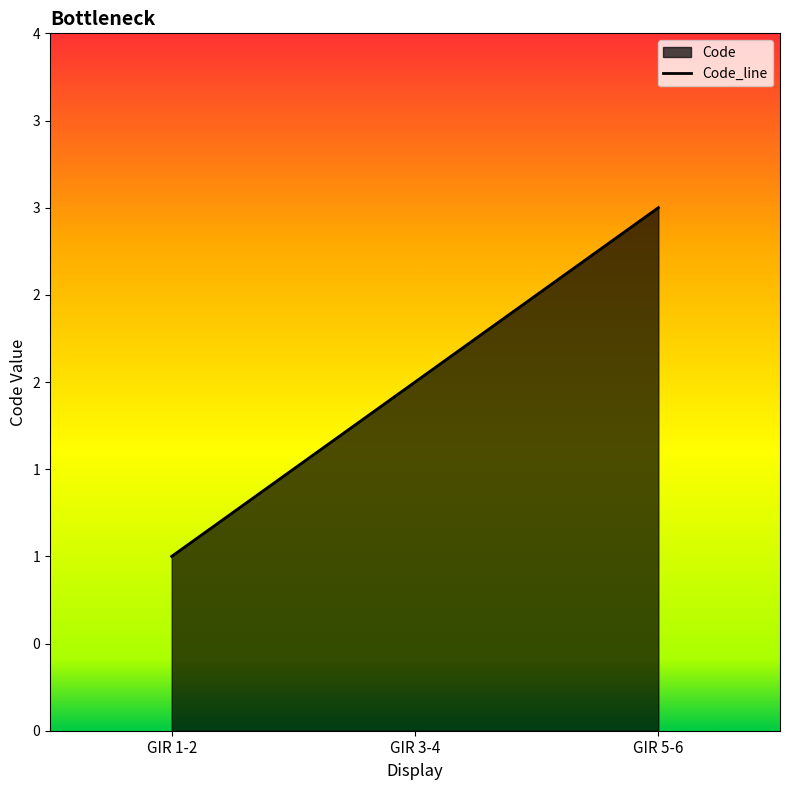

Between GIR 3-4 and GIR 5-6, which is larger?

GIR 5-6